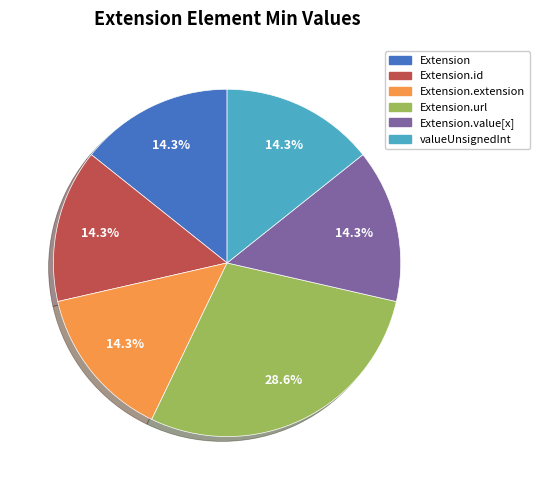

To the nearest percent, what is the difference between the largest and smallest slice percentages?

14%